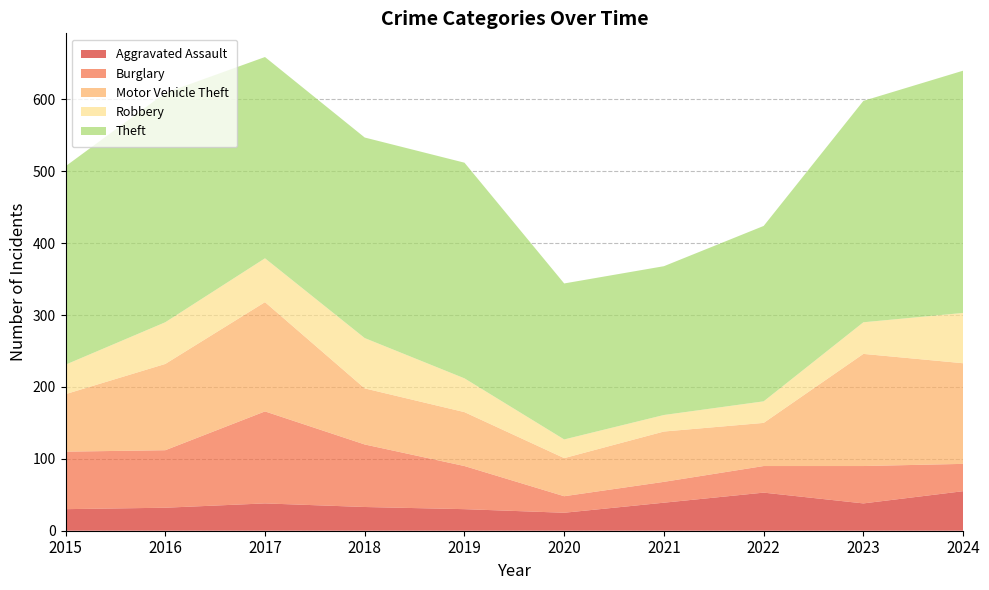

Reading left to right, extract all data points from this chart.

Aggravated Assault: 30	32	38	33	30	25	39	53	38	55
Burglary: 80	80	128	87	60	23	29	37	52	38
Motor Vehicle Theft: 80	120	152	78	75	53	70	60	156	140
Robbery: 41	58	61	70	47	26	23	30	44	70
Theft: 276	319	280	279	300	217	207	244	308	337